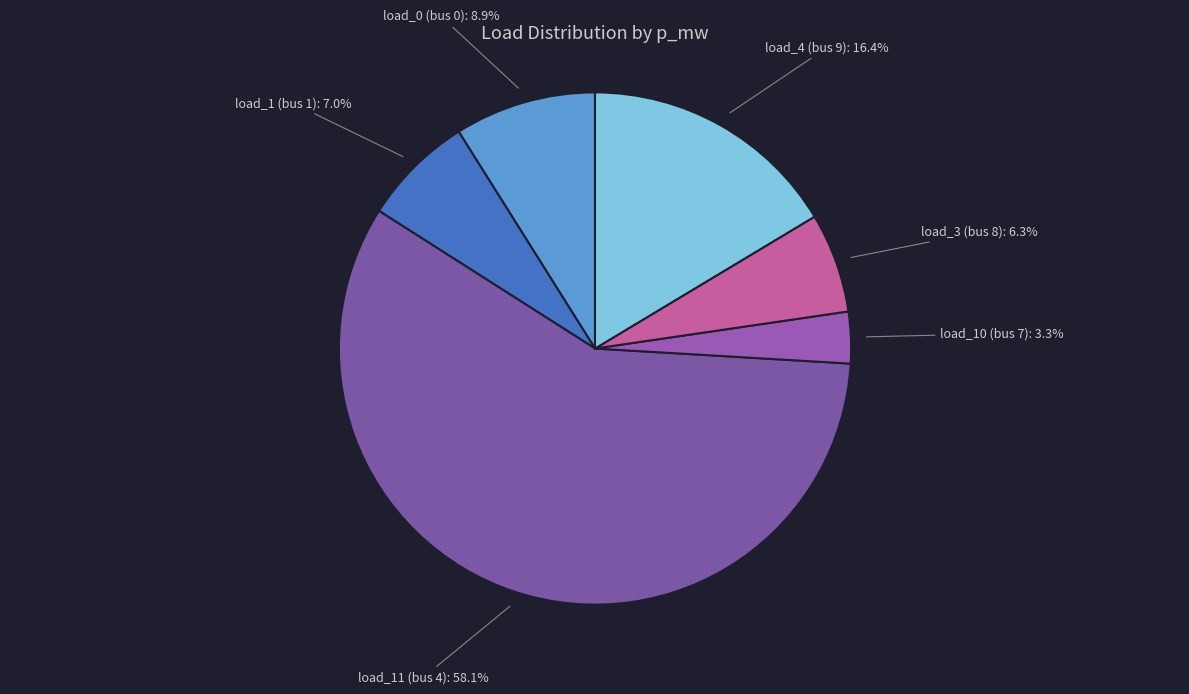

Which slice represents more than half of the pie?

load_11 (bus 4)